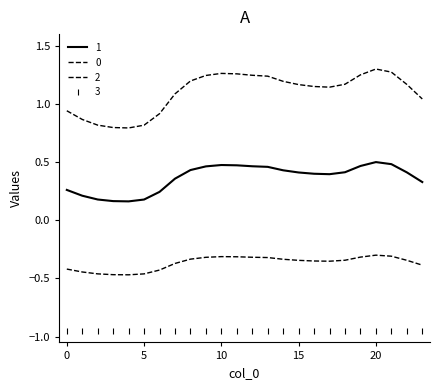

List the labels in order of 0 value, smallest first.

4, 3, 5, 2, 1, 6, 0, 23, 7, 17, 16, 15, 22, 18, 14, 8, 13, 9, 12, 19, 11, 10, 21, 20